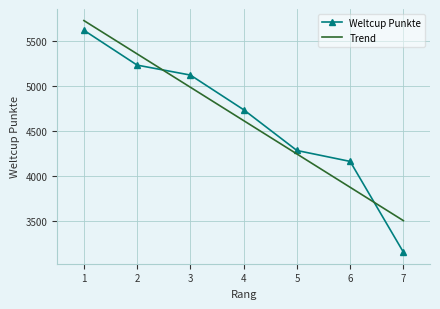

Reading left to right, transcribe all the data shown in this chart.

Weltcup Punkte: 5624.0	5235.0	5124.0	4737.0	4282.0	4160.0	3147.0
Trend: 5732.3	5360.1	4987.8	4615.6	4243.3	3871.1	3498.8